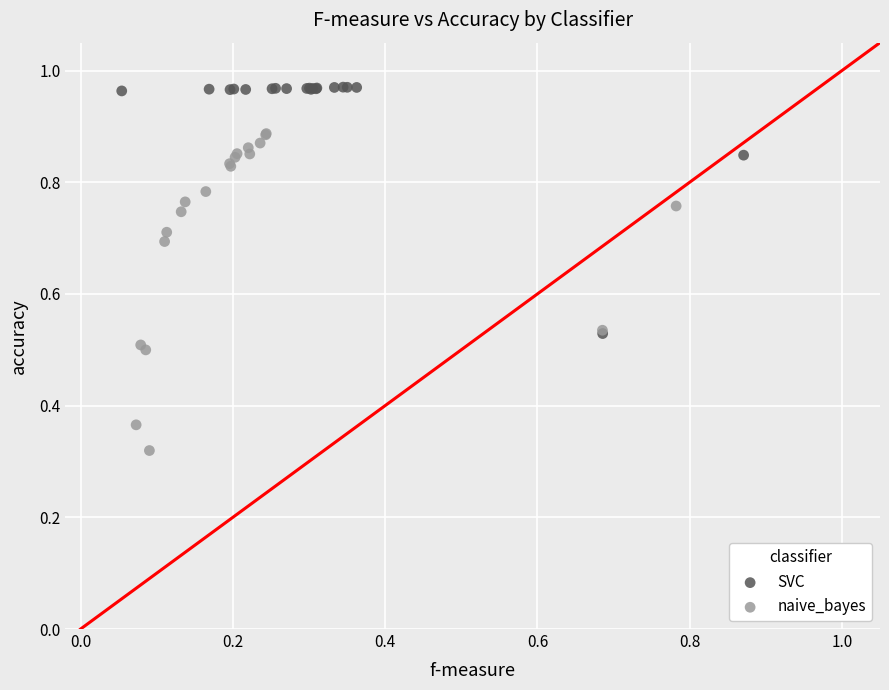

What are all the series names shown in the legend?

SVC, naive_bayes